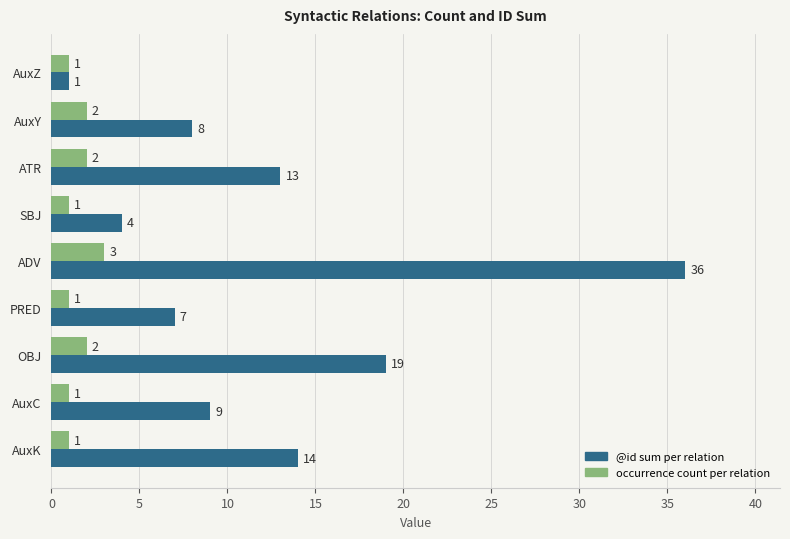

What is the maximum value shown in the chart?

36